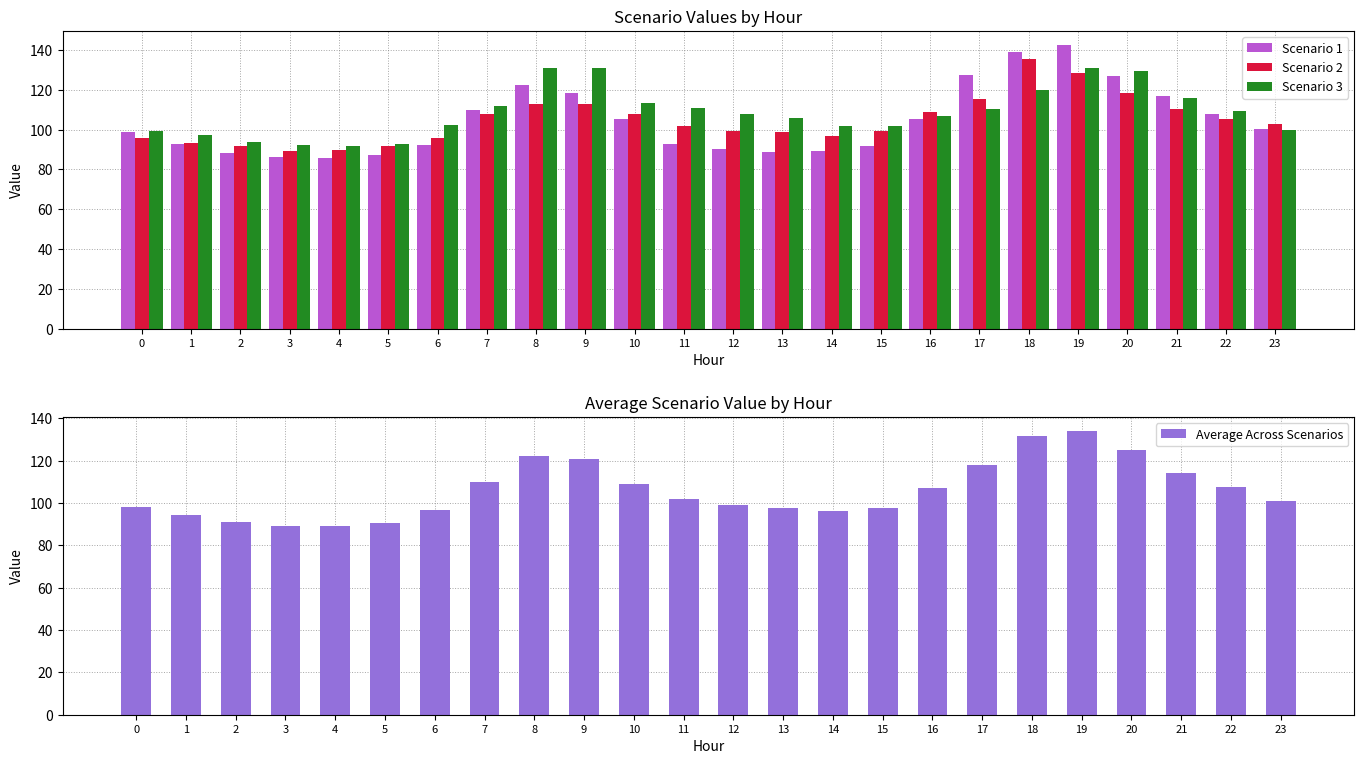

List the labels in order of Scenario 2 value, largest first.

18, 19, 20, 17, 9, 8, 21, 16, 7, 10, 22, 23, 11, 15, 12, 13, 14, 6, 0, 1, 5, 2, 4, 3